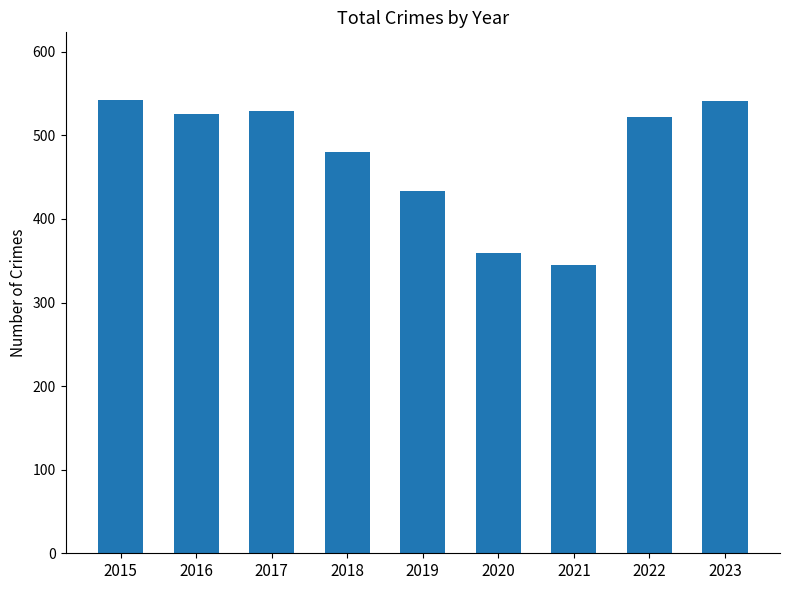

At which category does the chart reach its minimum across all series?

2021